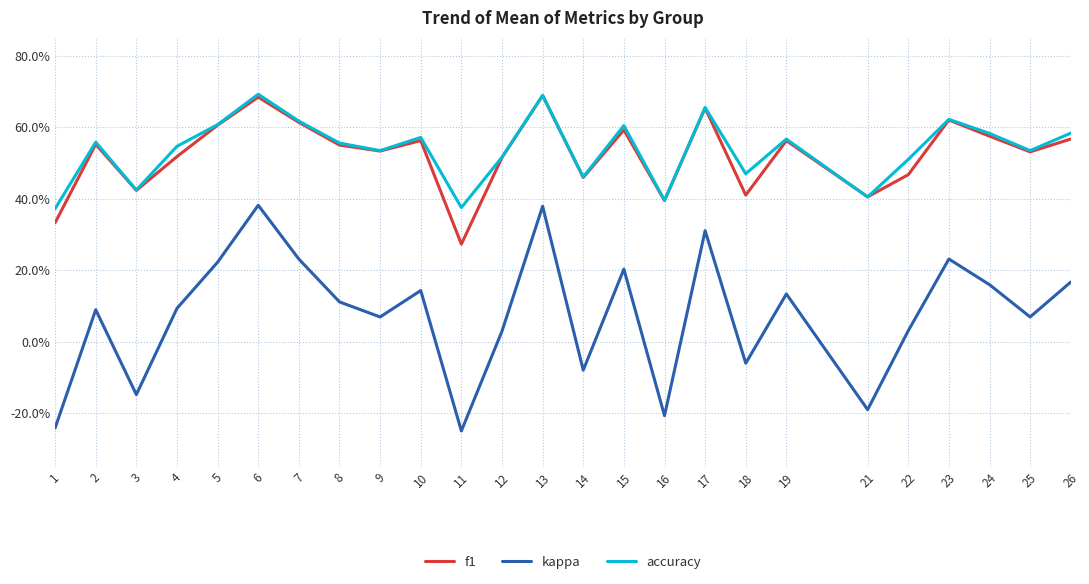

How many interior local valleys does the accuracy series have?

8